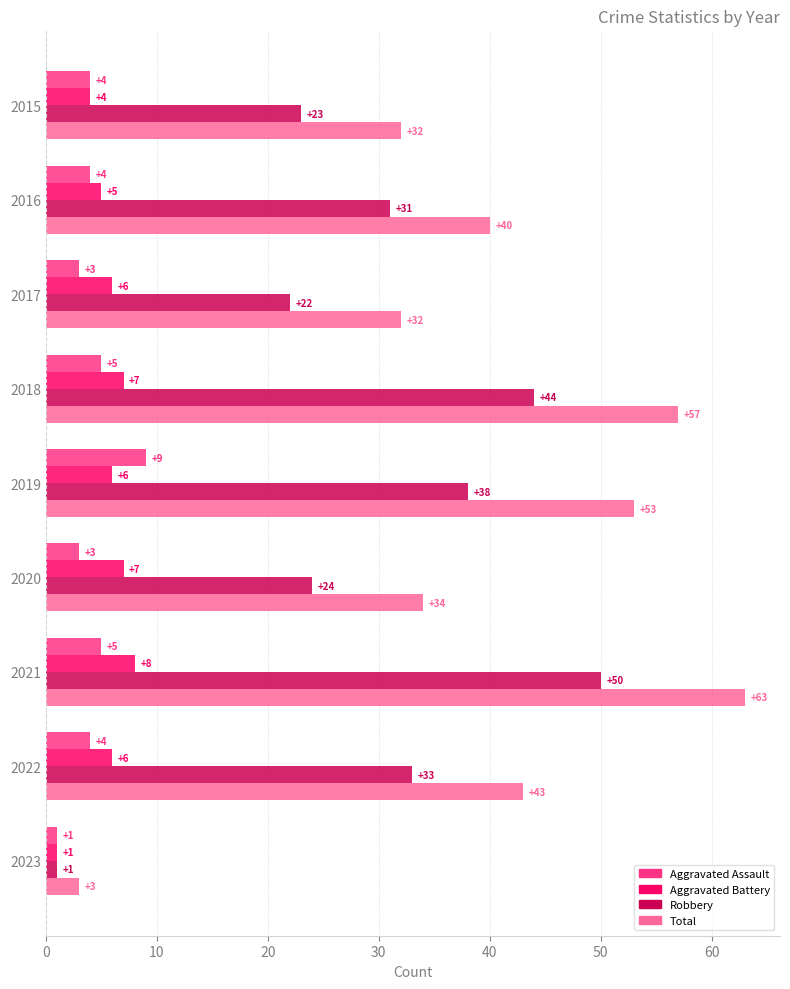

What is the difference between the maximum and minimum values in the Aggravated Battery series?

7